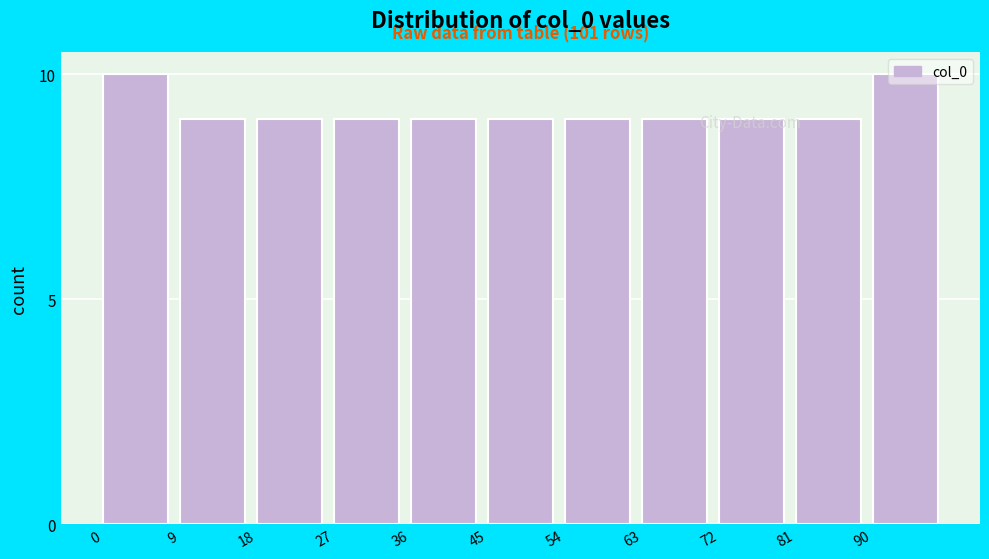

What is the ratio of the value at 81 to the value at 72?

1.0